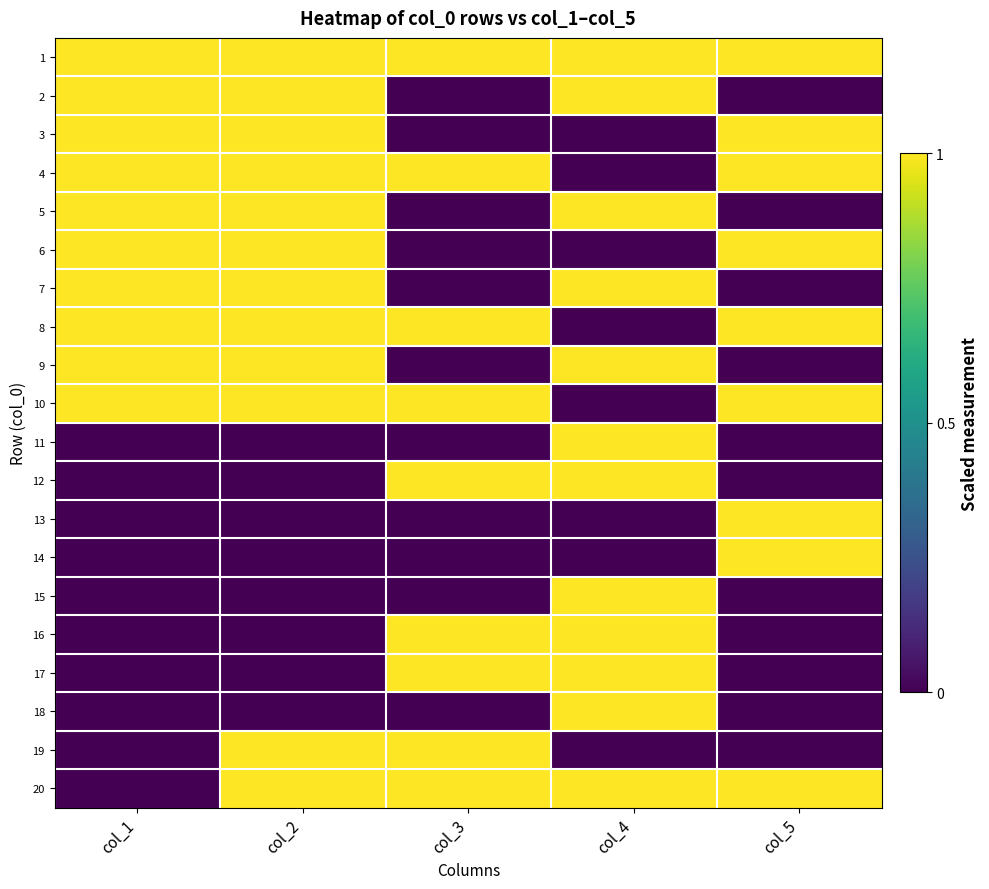

At col_5, list the series in order from largest to smallest.

1, 3, 4, 6, 8, 10, 13, 14, 20, 2, 5, 7, 9, 11, 12, 15, 16, 17, 18, 19